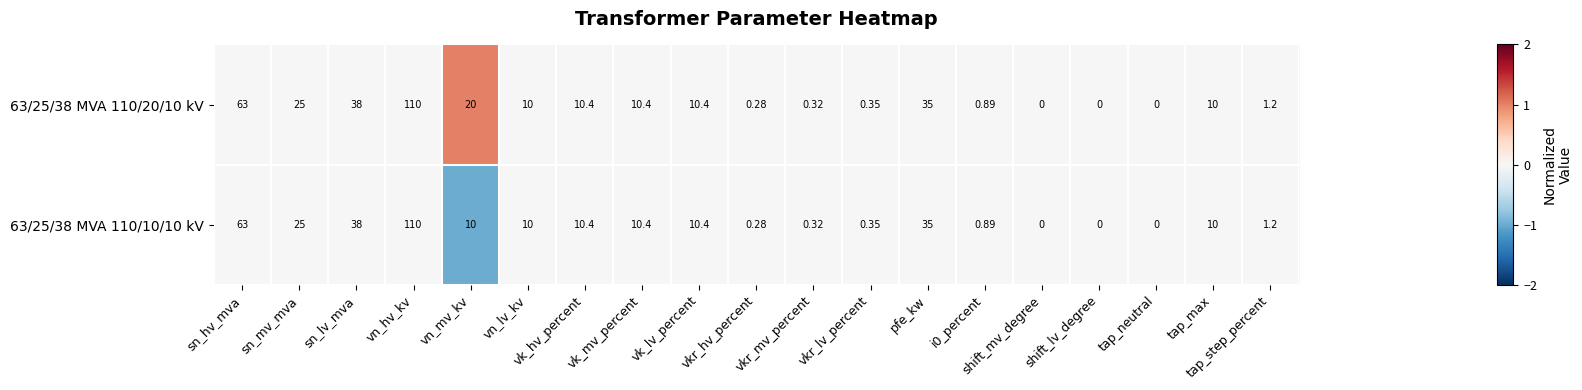

Which label corresponds to the largest value in the chart?

vn_hv_kv